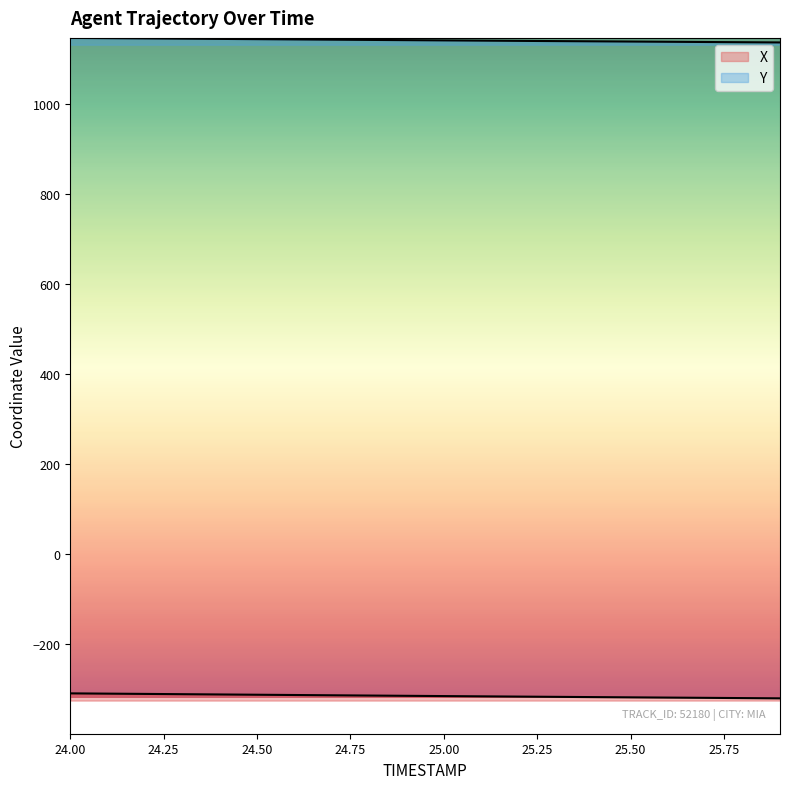

How many lines are shown in the chart?

2